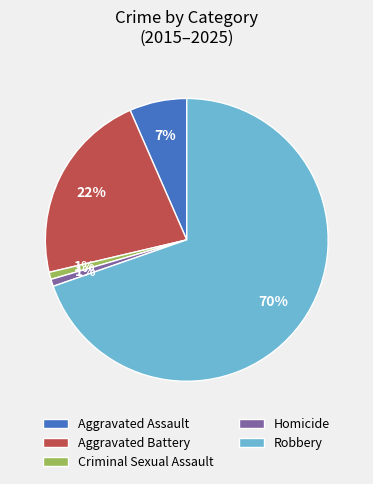

Which slice is the largest?

Robbery